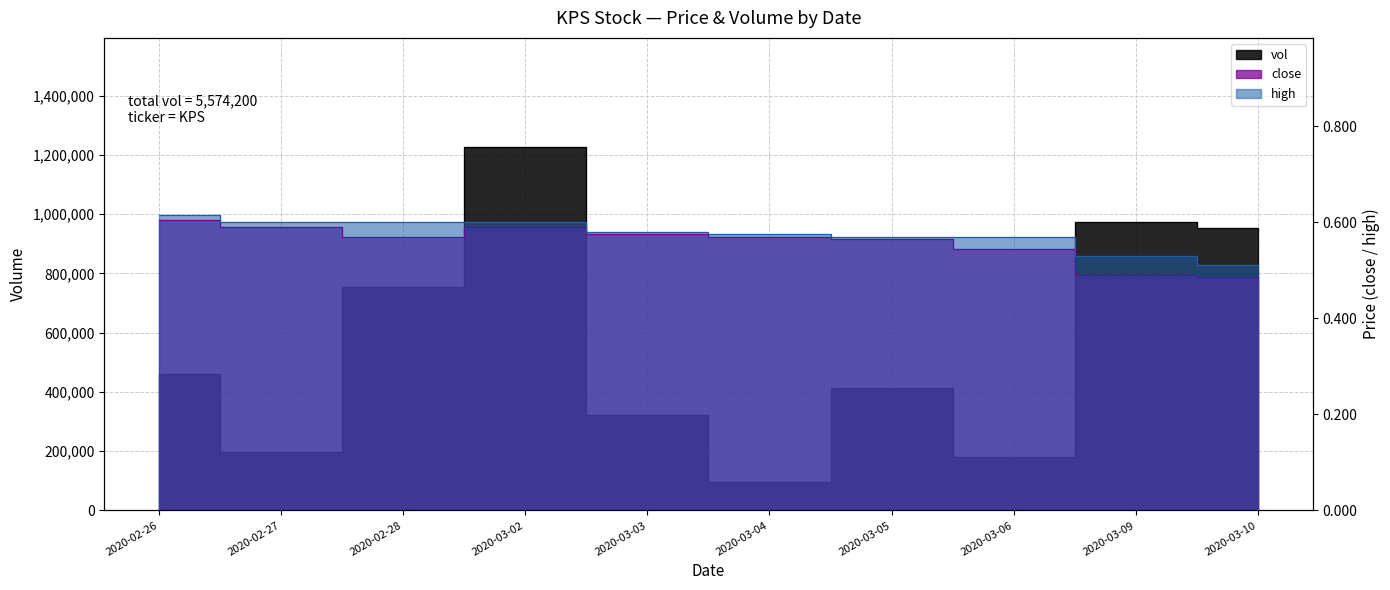

Reading left to right, extract all data points from this chart.

vol: 460100.0	198200.0	754900.0	1226500.0	322900.0	95800.0	411800.0	178500.0	973300.0	952200.0
close: 0.6	0.6	0.6	0.6	0.6	0.6	0.6	0.5	0.5	0.5
high: 0.6	0.6	0.6	0.6	0.6	0.6	0.6	0.6	0.5	0.5